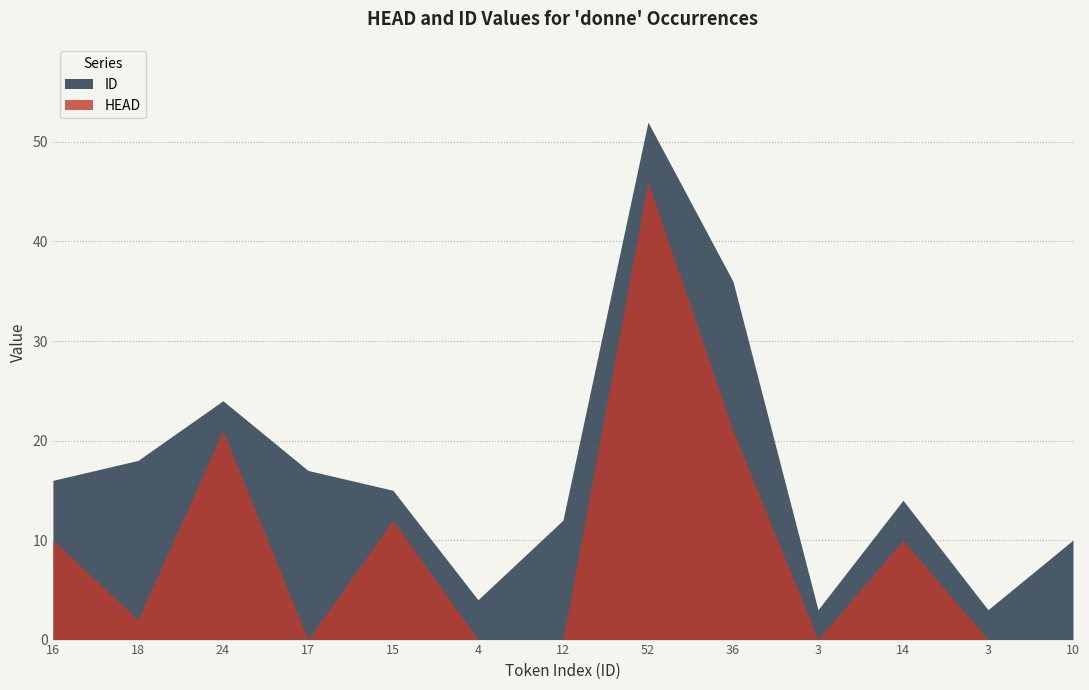

Reading right to left, list all the values displayed in this chart.

HEAD: 0	0	10	0	21	46	0	0	12	0	21	2	10
ID: 10	3	14	3	36	52	12	4	15	17	24	18	16